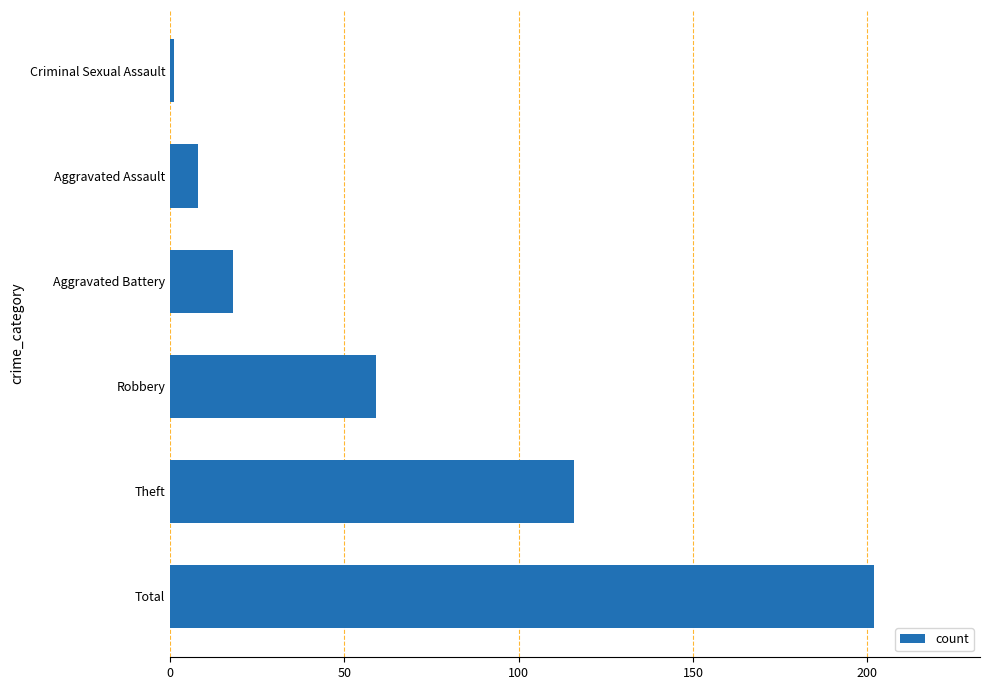

The value at Total is 202. True or false?

True